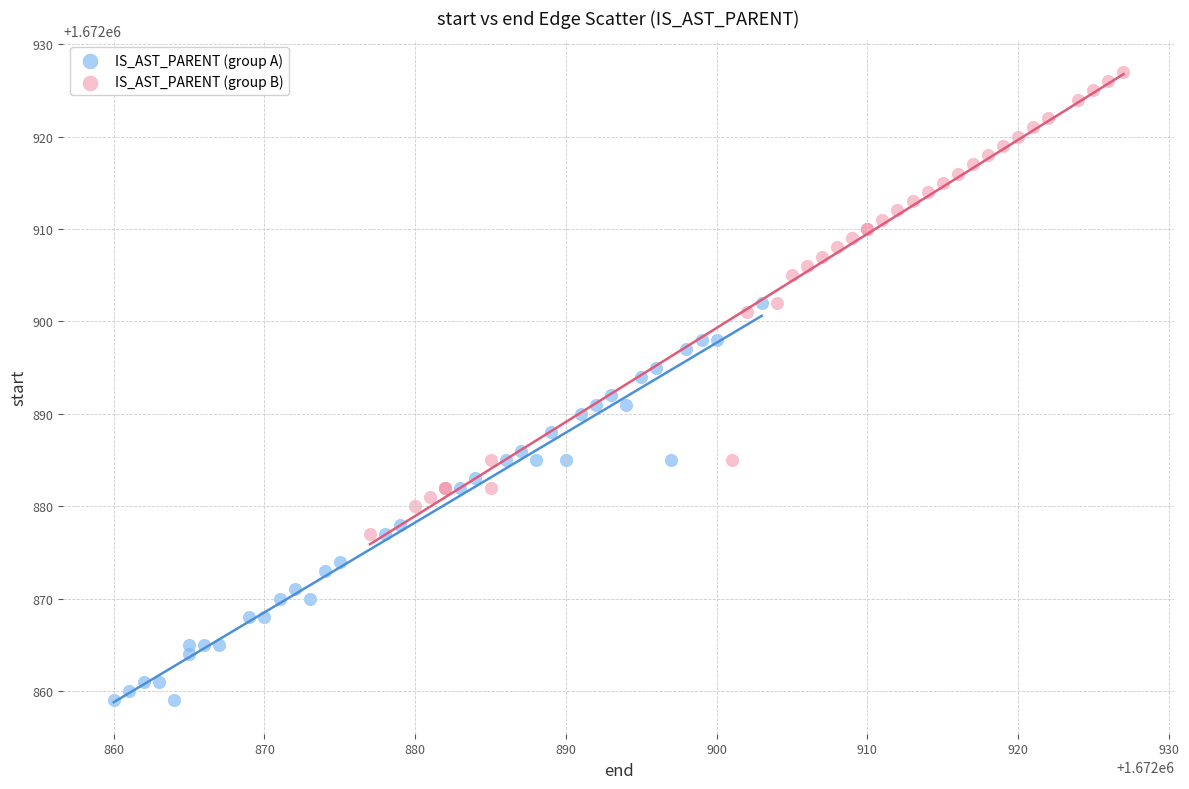

Which series reaches the minimum Y coordinate?

IS_AST_PARENT (group A)